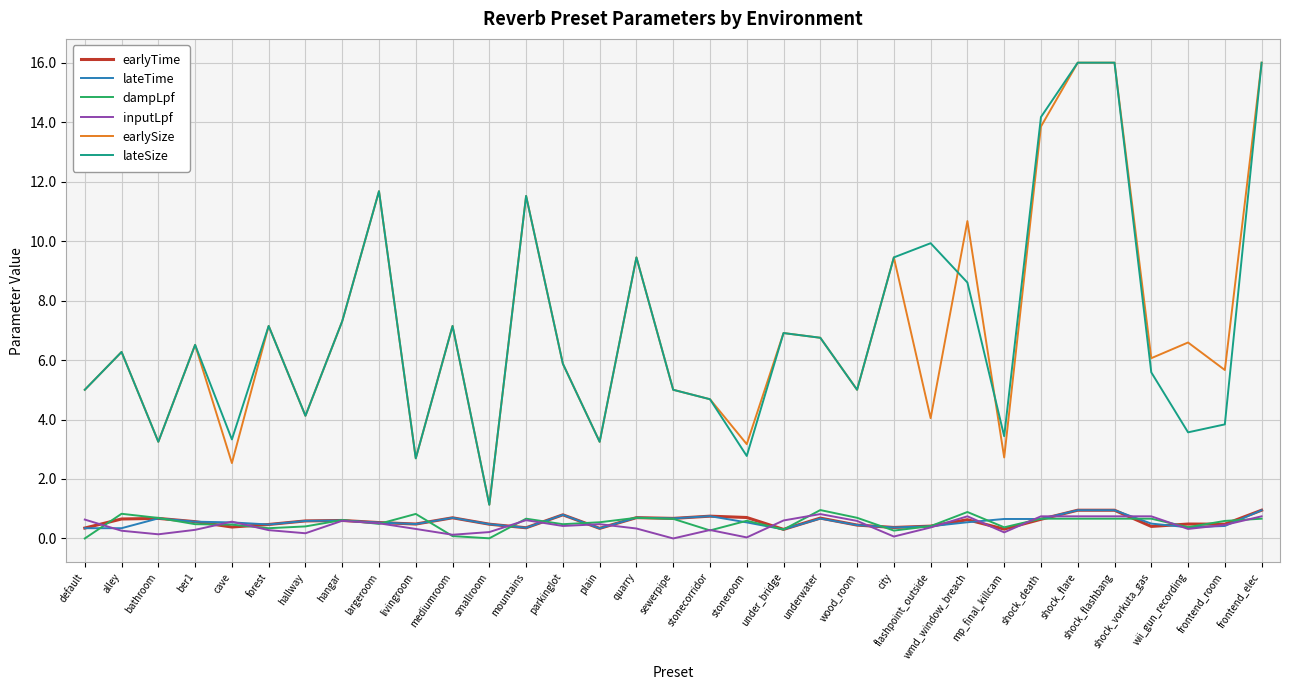

True or false: earlyTime has more than 0 points higher than both neighbors.

True